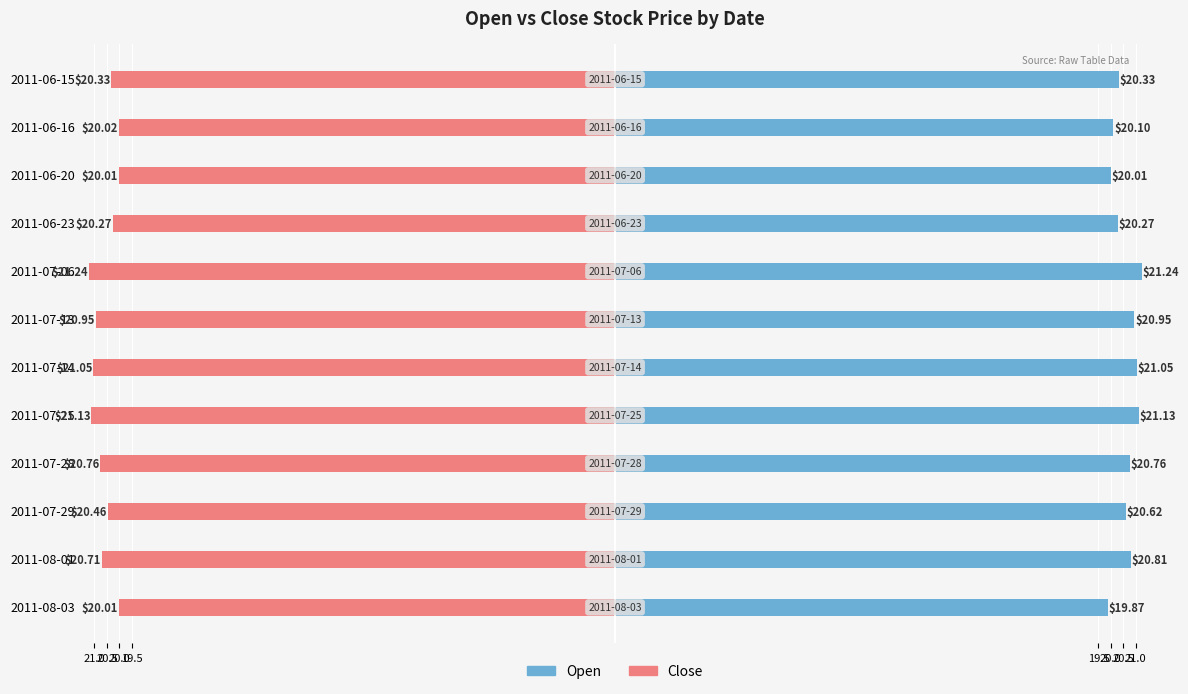

At 2011-07-14, list the series in order from smallest to largest.

Close, Open